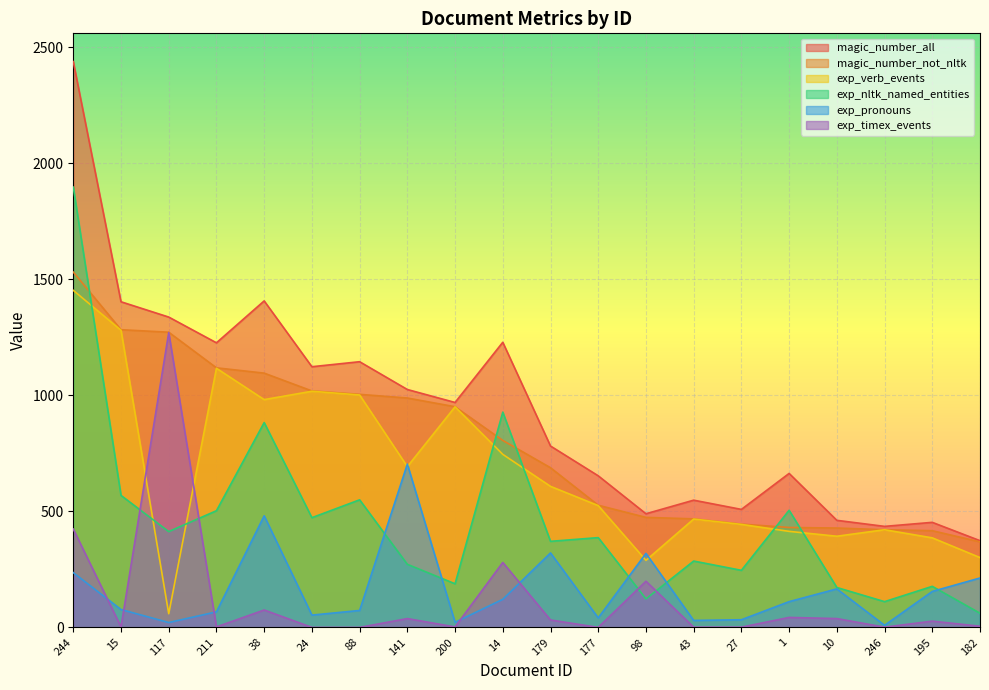

Where is magic_number_not_nltk nearest to the value 950?

200